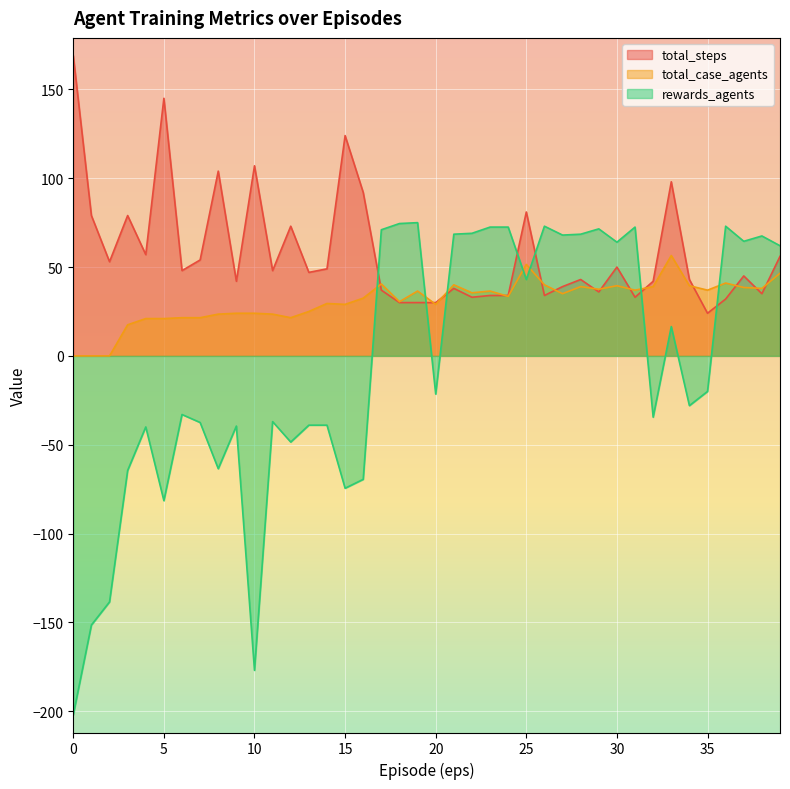

Which series changed the most between 30 and 34?

rewards_agents